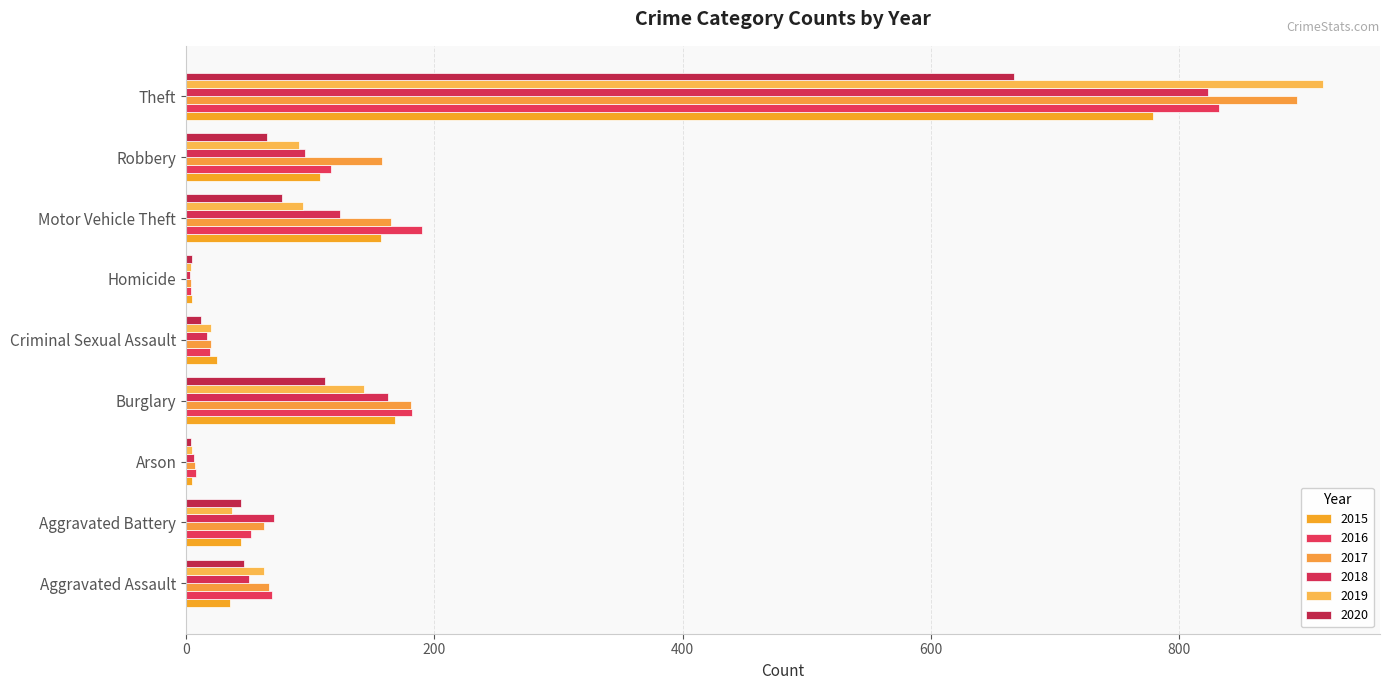

List the series in order of their peak value, highest first.

2019, 2017, 2016, 2018, 2015, 2020